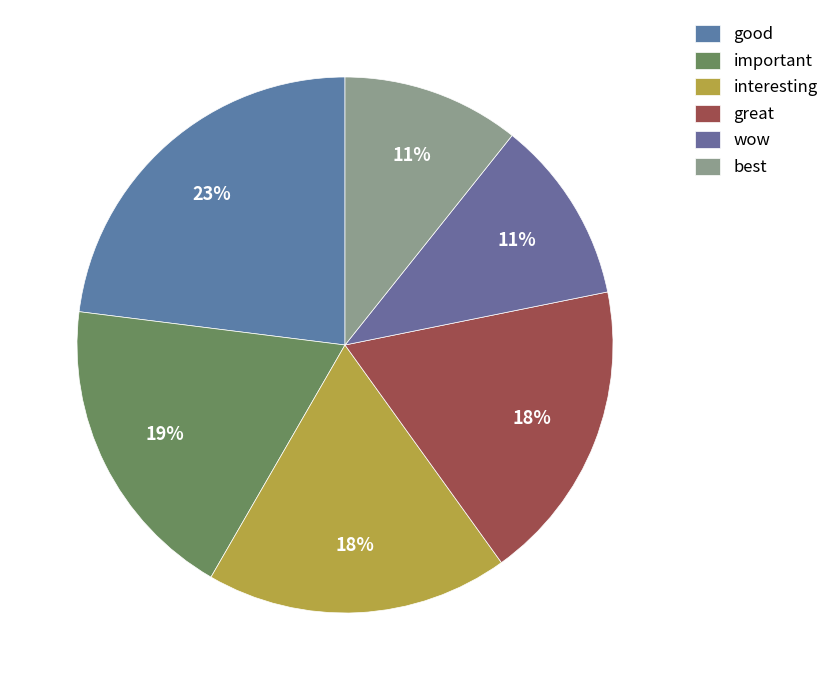

How many segments does this pie chart have?

6